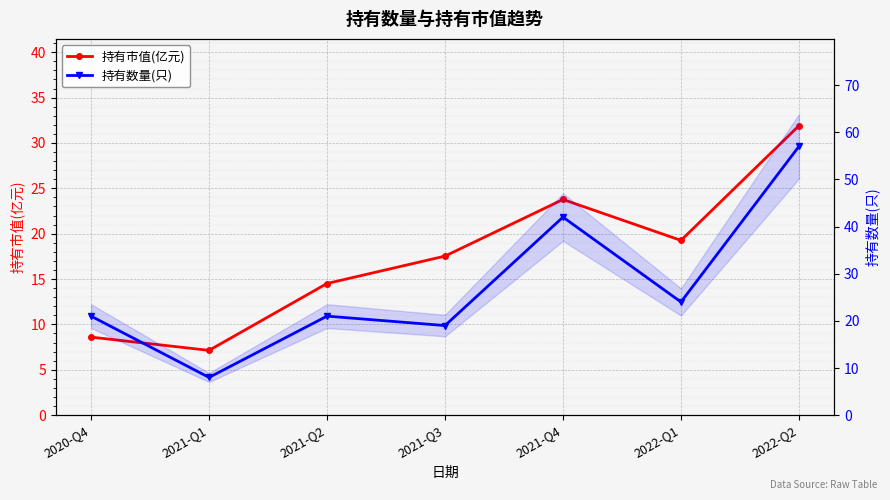

Where is the first local maximum for 持有数量(只)?

2021-Q2